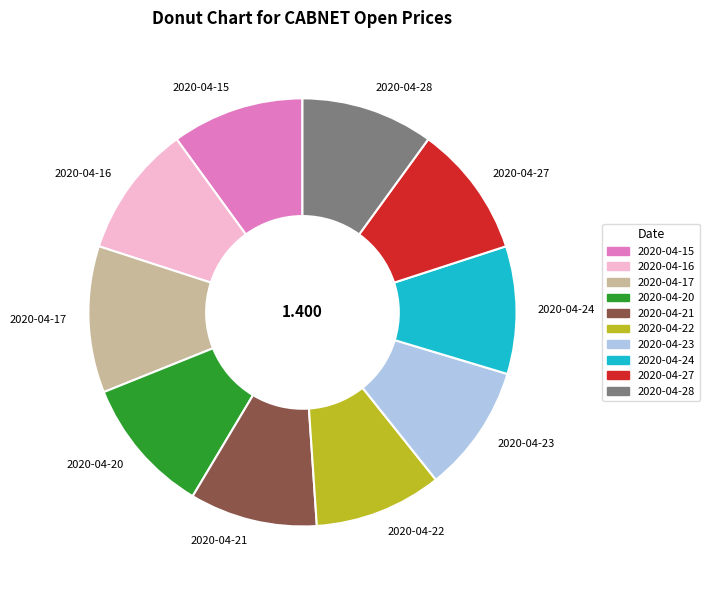

Does 2020-04-20 represent more than half of the total?

No